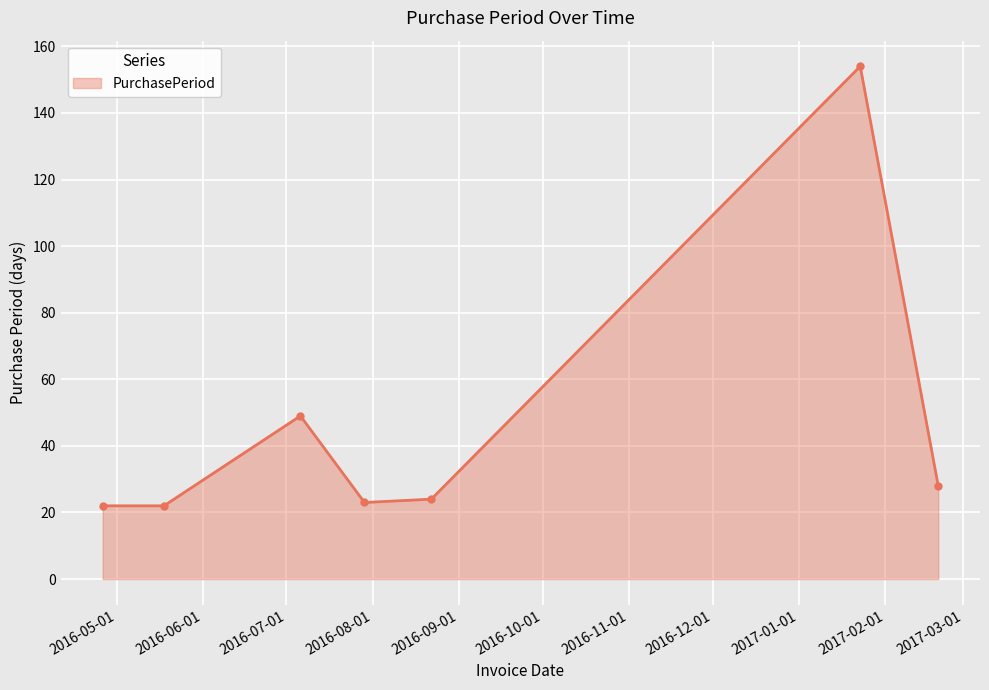

What is the value of the 5th point from the left?

24